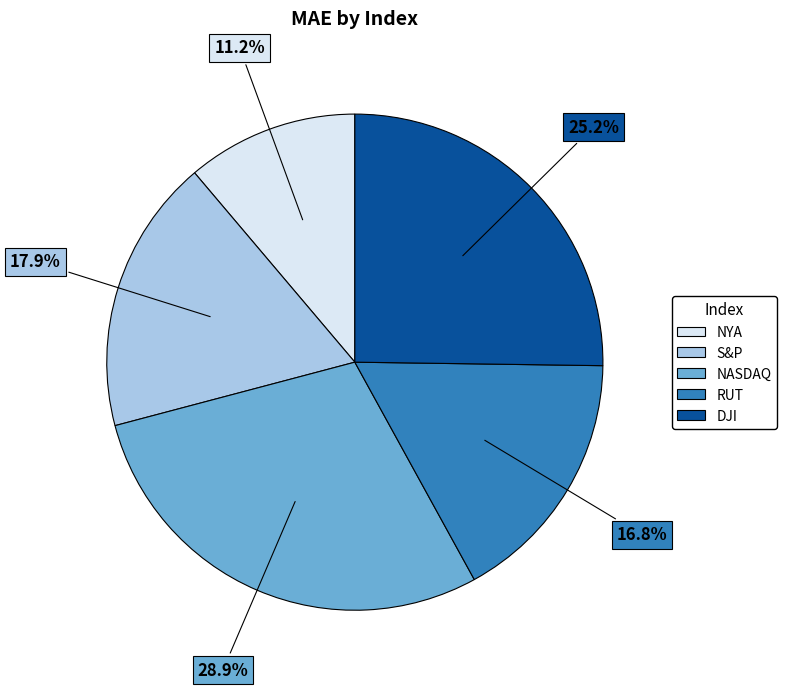

True or false: NASDAQ accounts for 29% of the total.

True